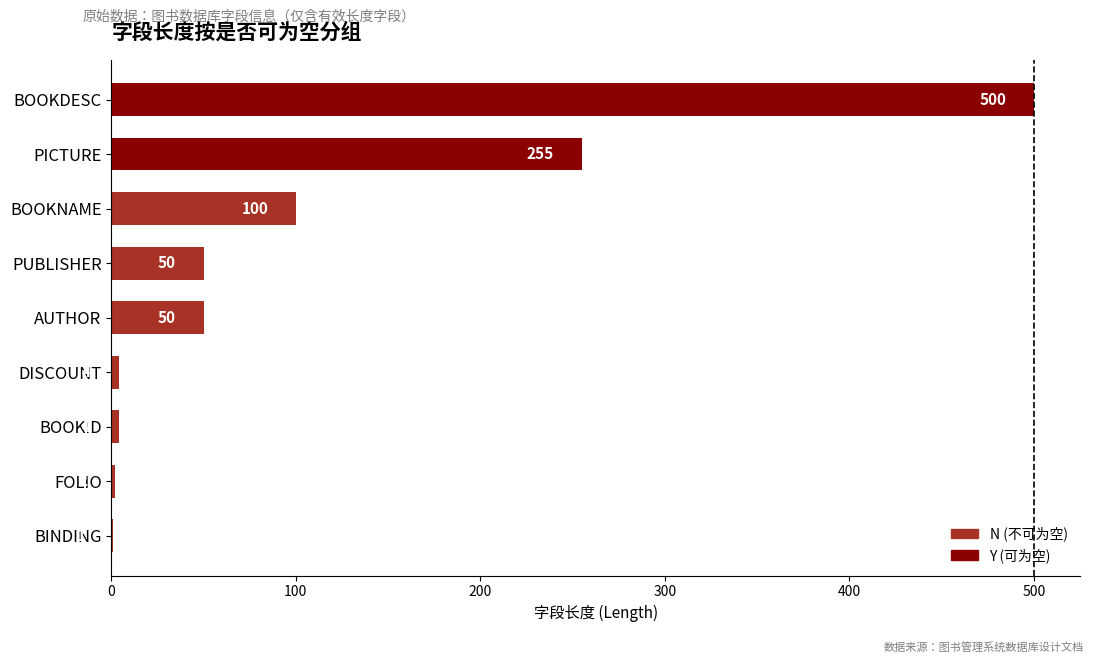

Approximately how many times larger is the value at BOOKNAME compared to PICTURE?

0.4